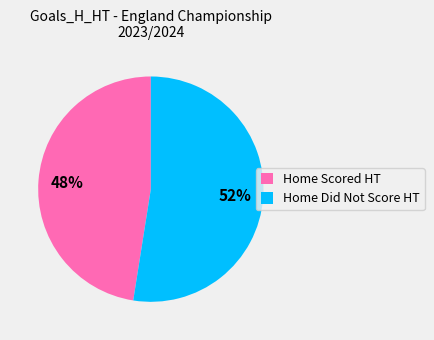

Combined, do Home Did Not Score HT and Home Scored HT account for over 50%?

Yes